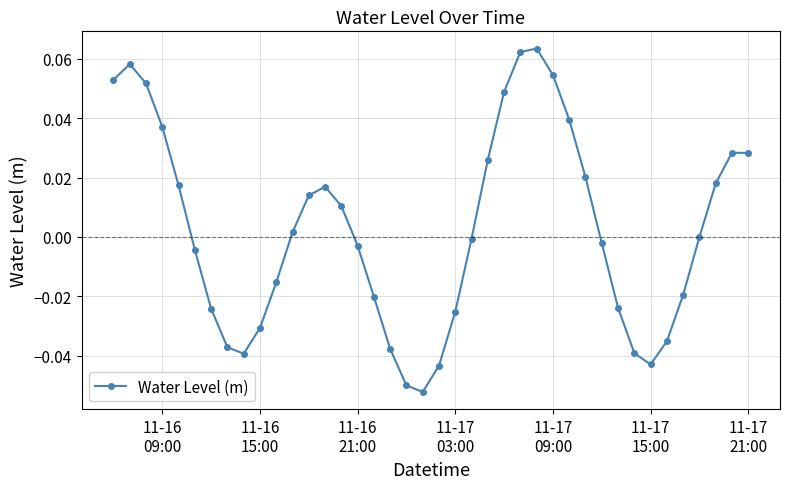

Count the number of data series in this chart.

1